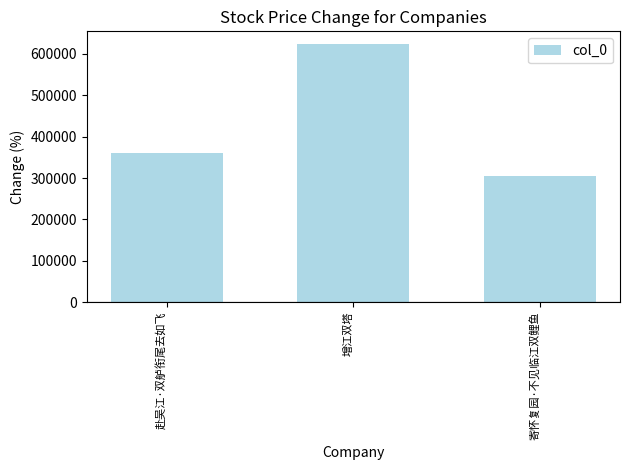

Is it true that the value at 增江双塔 is 623427?

True